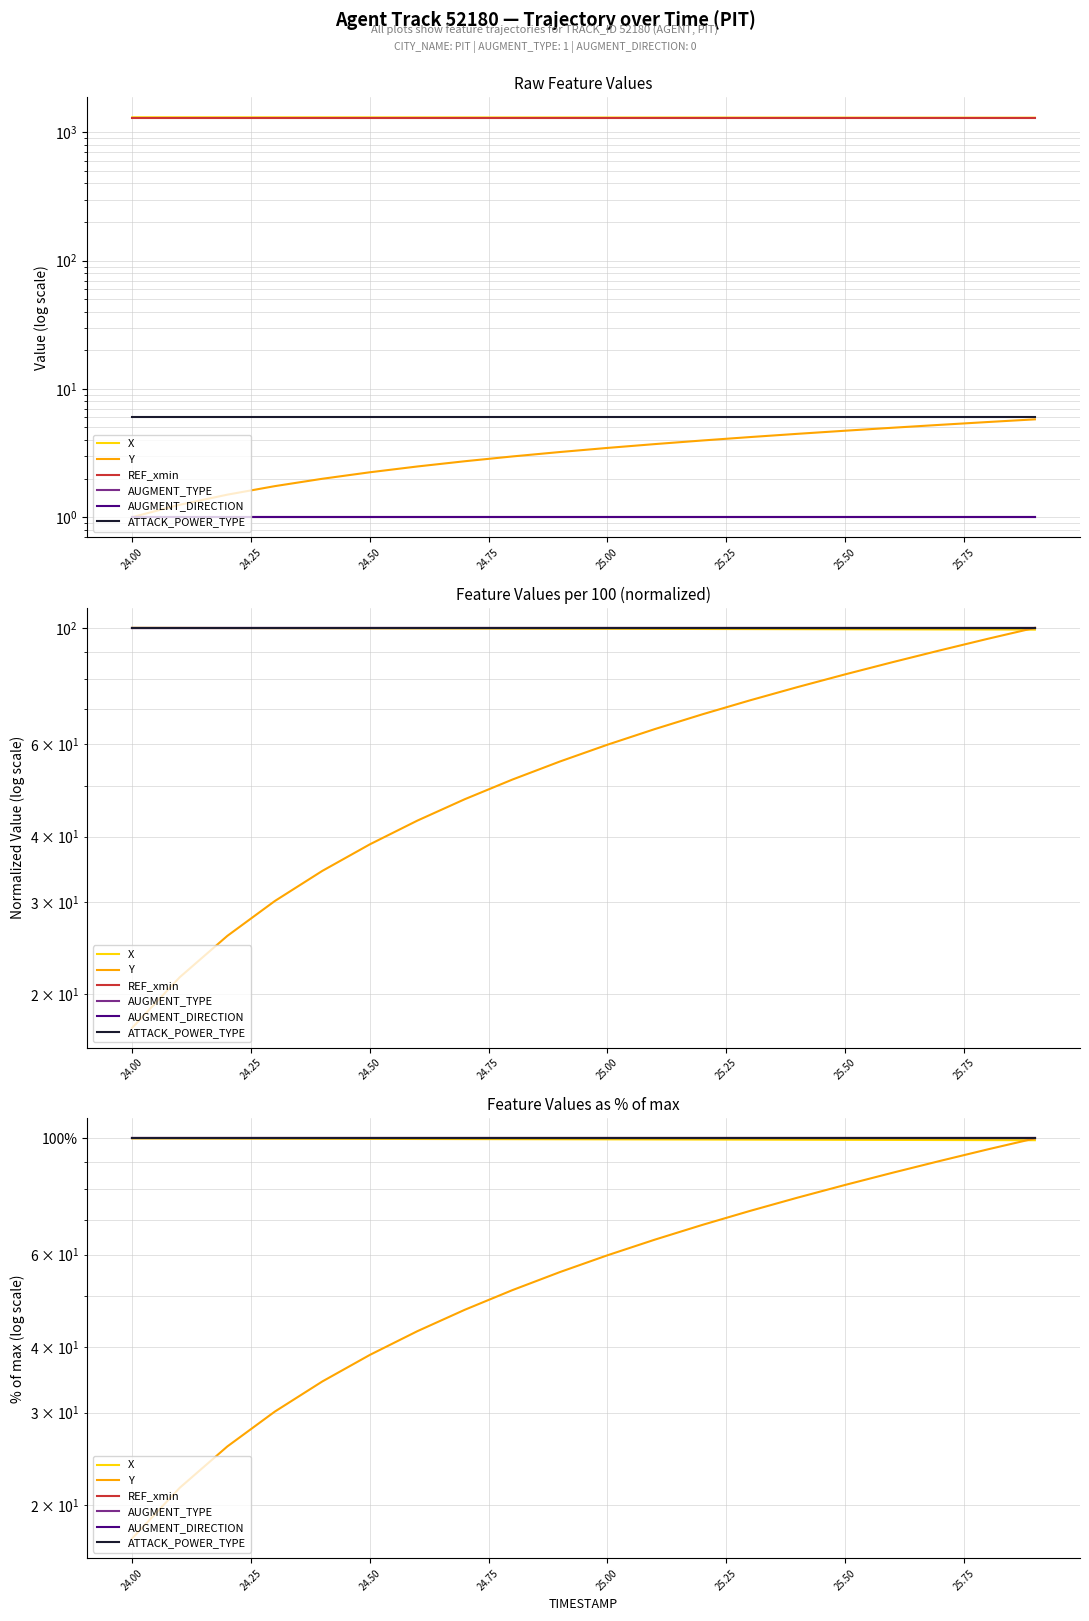

True or false: AUGMENT_TYPE and AUGMENT_DIRECTION cross at least once.

False